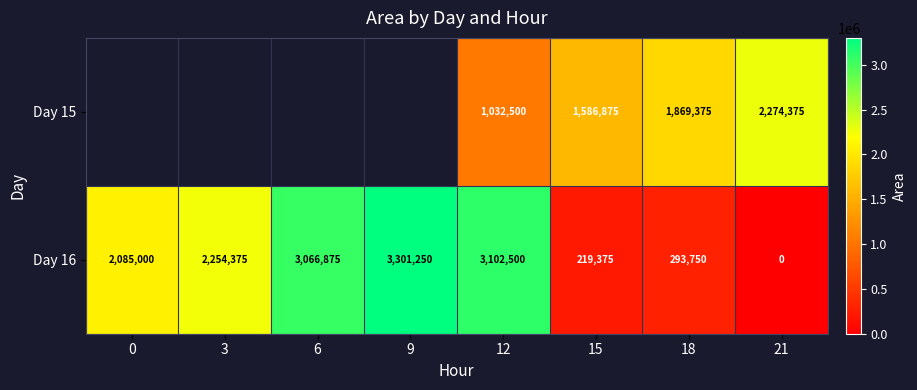

List the labels in order of Day 16 value, largest first.

9, 12, 6, 3, 0, 18, 15, 21